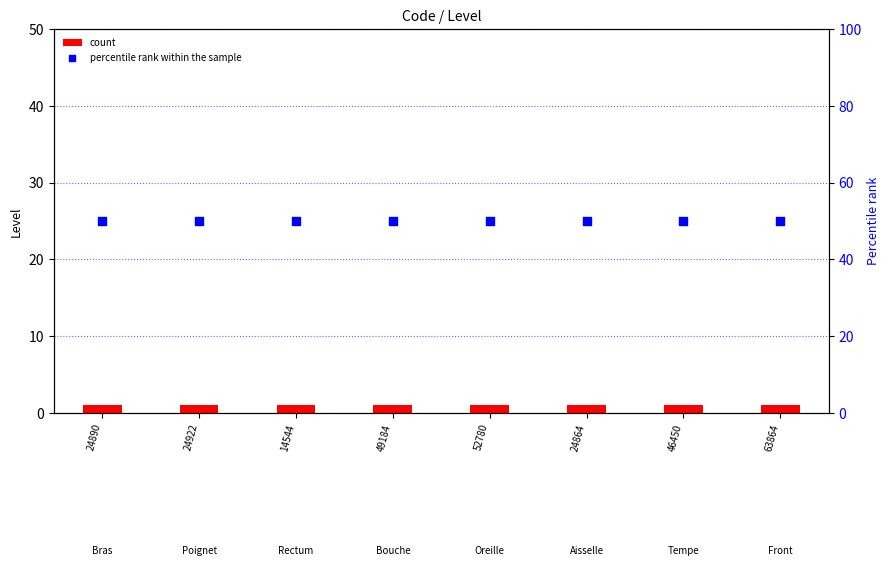

Which series reaches the minimum Y coordinate?

count